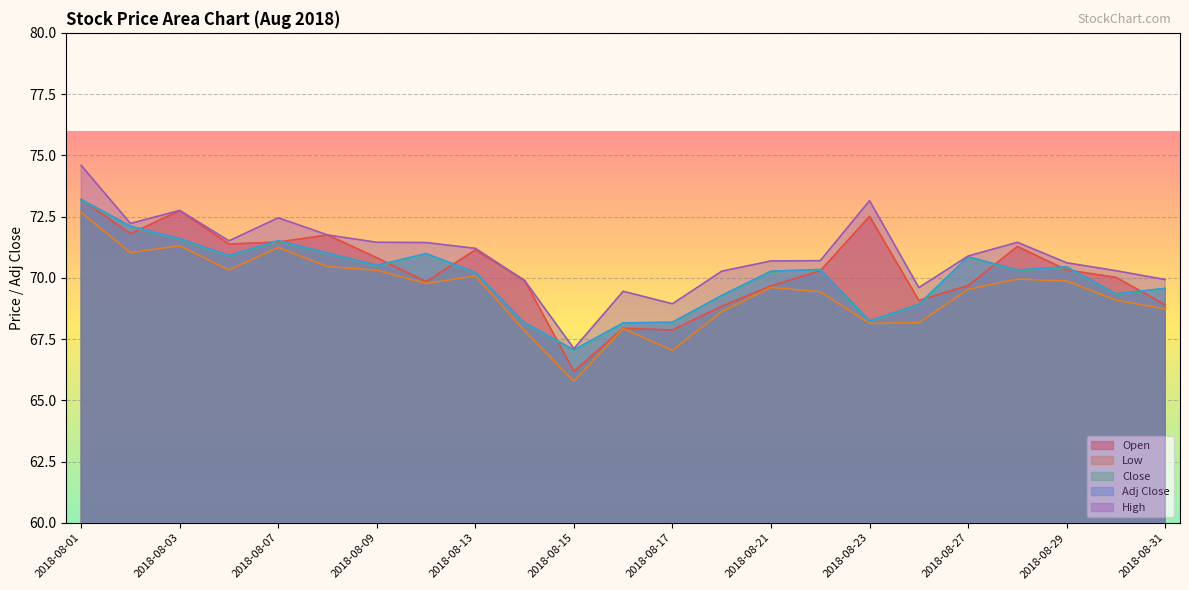

What is the minimum value shown in the chart?

65.8